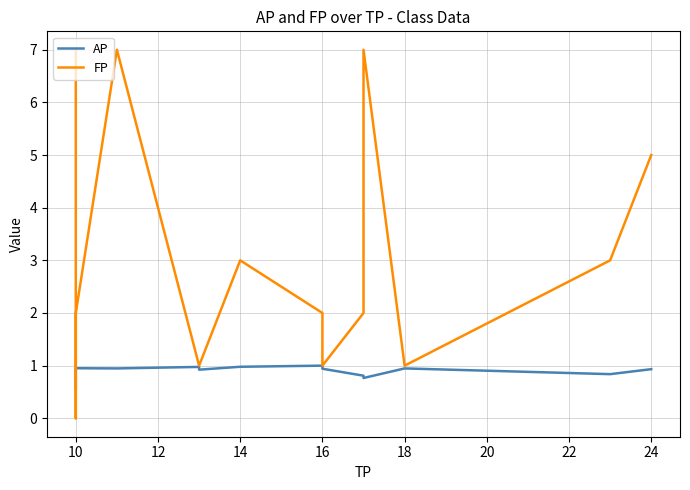

Between 16 and 10, which is larger?

16